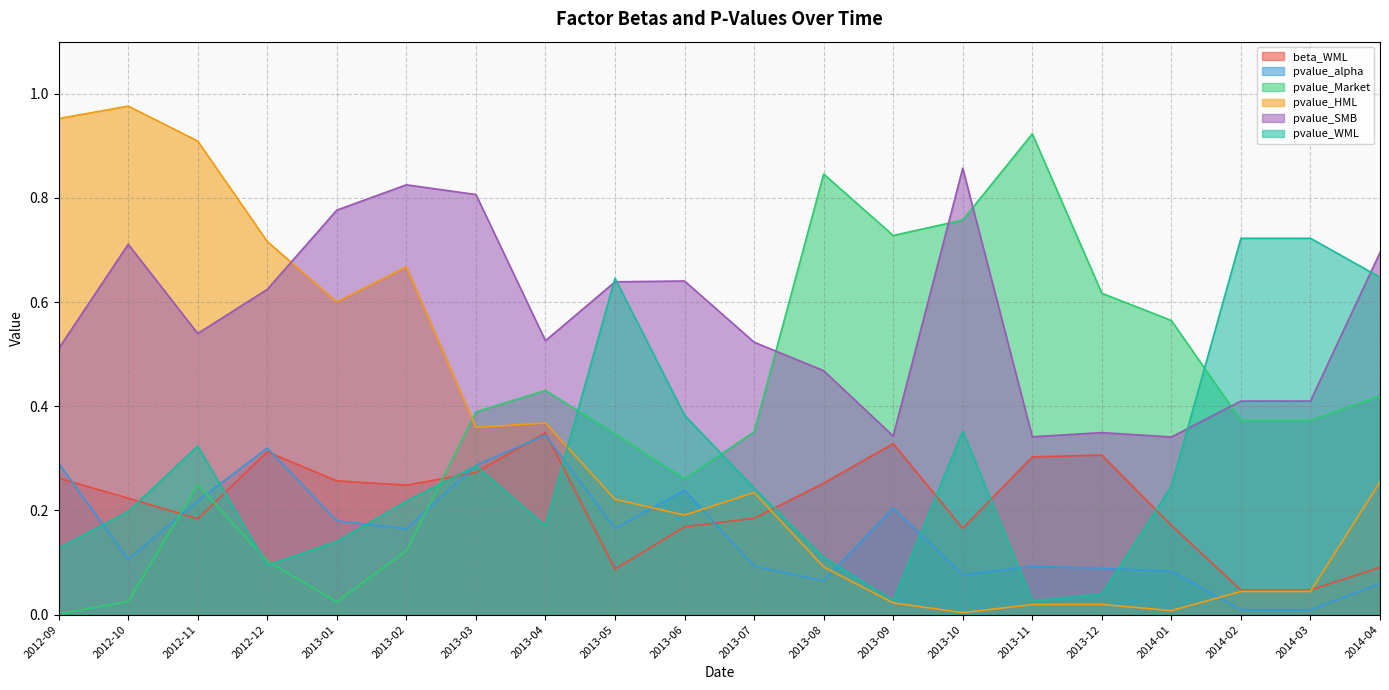

Reading left to right, transcribe all the data shown in this chart.

beta_WML: 2012-09=0.3	2012-10=0.2	2012-11=0.2	2012-12=0.3	2013-01=0.3	2013-02=0.2	2013-03=0.3	2013-04=0.3	2013-05=0.1	2013-06=0.2	2013-07=0.2	2013-08=0.3	2013-09=0.3	2013-10=0.2	2013-11=0.3	2013-12=0.3	2014-01=0.2	2014-02=0.0	2014-03=0.0	2014-04=0.1
pvalue_alpha: 2012-09=0.3	2012-10=0.1	2012-11=0.2	2012-12=0.3	2013-01=0.2	2013-02=0.2	2013-03=0.3	2013-04=0.3	2013-05=0.2	2013-06=0.2	2013-07=0.1	2013-08=0.1	2013-09=0.2	2013-10=0.1	2013-11=0.1	2013-12=0.1	2014-01=0.1	2014-02=0.0	2014-03=0.0	2014-04=0.1
pvalue_Market: 2012-09=0.0	2012-10=0.0	2012-11=0.2	2012-12=0.1	2013-01=0.0	2013-02=0.1	2013-03=0.4	2013-04=0.4	2013-05=0.3	2013-06=0.3	2013-07=0.4	2013-08=0.8	2013-09=0.7	2013-10=0.8	2013-11=0.9	2013-12=0.6	2014-01=0.6	2014-02=0.4	2014-03=0.4	2014-04=0.4
pvalue_HML: 2012-09=1.0	2012-10=1.0	2012-11=0.9	2012-12=0.7	2013-01=0.6	2013-02=0.7	2013-03=0.4	2013-04=0.4	2013-05=0.2	2013-06=0.2	2013-07=0.2	2013-08=0.1	2013-09=0.0	2013-10=0.0	2013-11=0.0	2013-12=0.0	2014-01=0.0	2014-02=0.0	2014-03=0.0	2014-04=0.3
pvalue_SMB: 2012-09=0.5	2012-10=0.7	2012-11=0.5	2012-12=0.6	2013-01=0.8	2013-02=0.8	2013-03=0.8	2013-04=0.5	2013-05=0.6	2013-06=0.6	2013-07=0.5	2013-08=0.5	2013-09=0.3	2013-10=0.9	2013-11=0.3	2013-12=0.3	2014-01=0.3	2014-02=0.4	2014-03=0.4	2014-04=0.7
pvalue_WML: 2012-09=0.1	2012-10=0.2	2012-11=0.3	2012-12=0.1	2013-01=0.1	2013-02=0.2	2013-03=0.3	2013-04=0.2	2013-05=0.6	2013-06=0.4	2013-07=0.2	2013-08=0.1	2013-09=0.0	2013-10=0.4	2013-11=0.0	2013-12=0.0	2014-01=0.2	2014-02=0.7	2014-03=0.7	2014-04=0.6